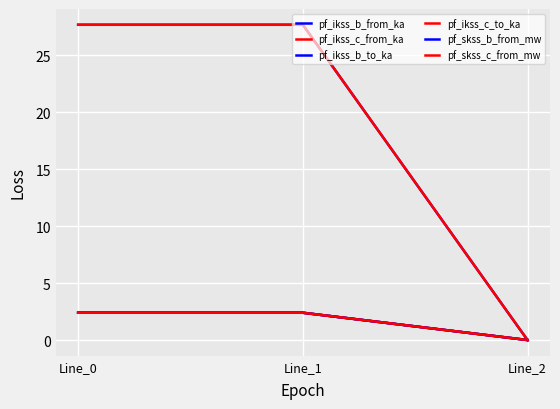

How many pf_ikss_c_from_ka values are between 0 and 2?

1